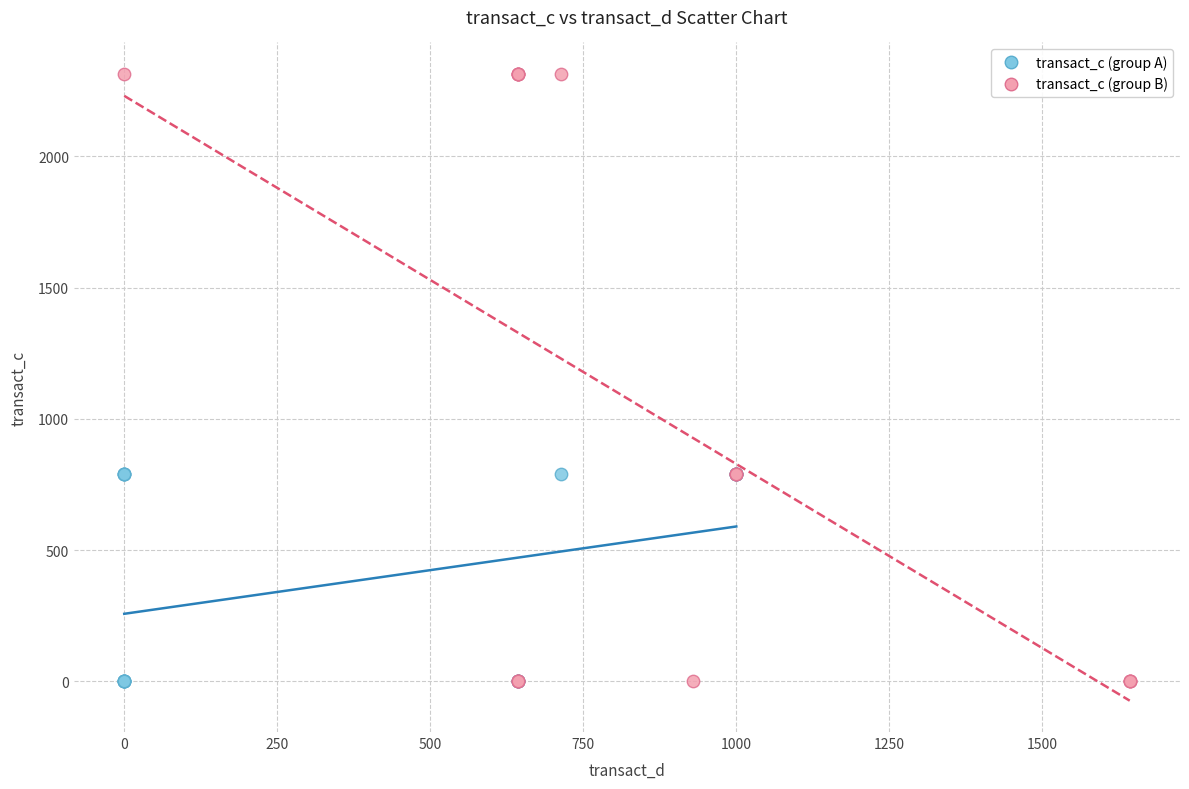

What are all the series names shown in the legend?

transact_c (group A), transact_c (group B)